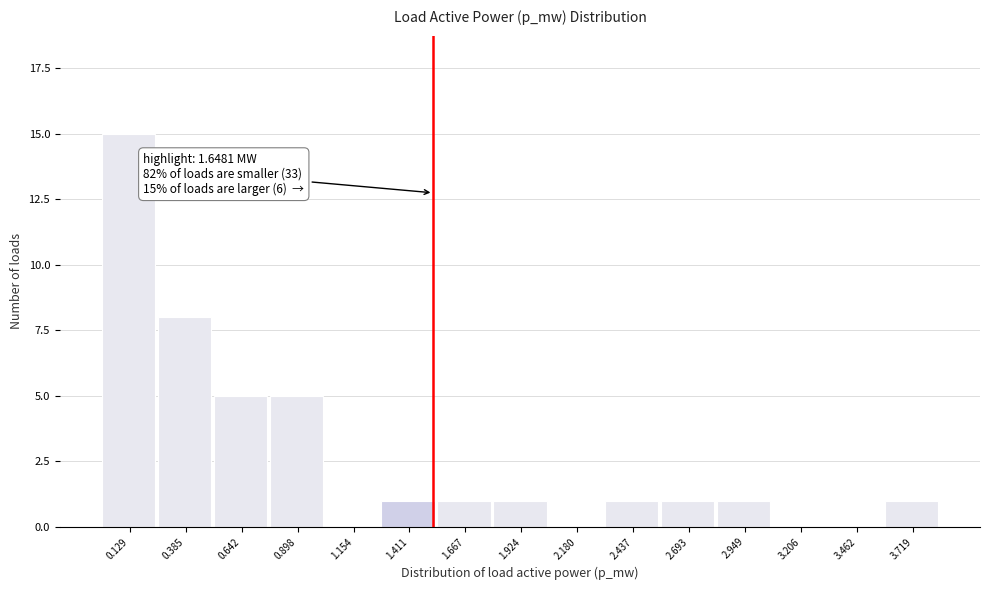

Reading left to right, extract all data points from this chart.

0.129=15	0.385=8	0.642=5	0.898=5	1.154=0	1.411=1	1.667=1	1.924=1	2.180=0	2.437=1	2.693=1	2.949=1	3.206=0	3.462=0	3.719=1